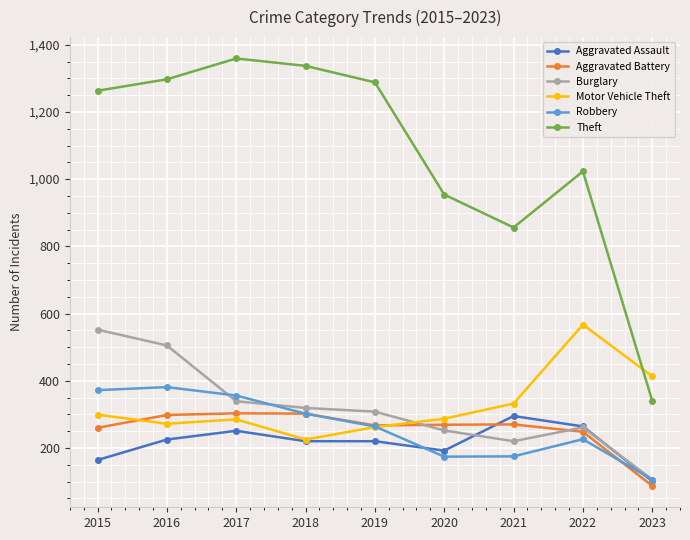

Does the chart have visible grid lines?

Yes